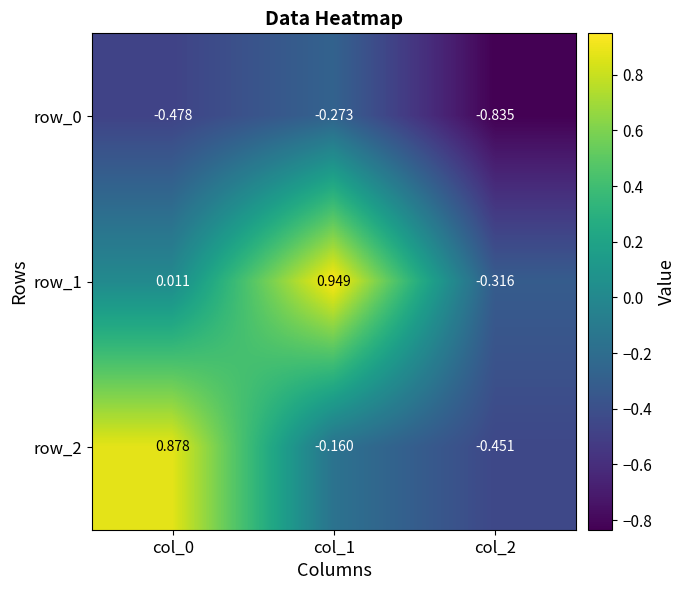

Is the value of row_1 at col_1 greater than the value of row_0 at col_0?

Yes